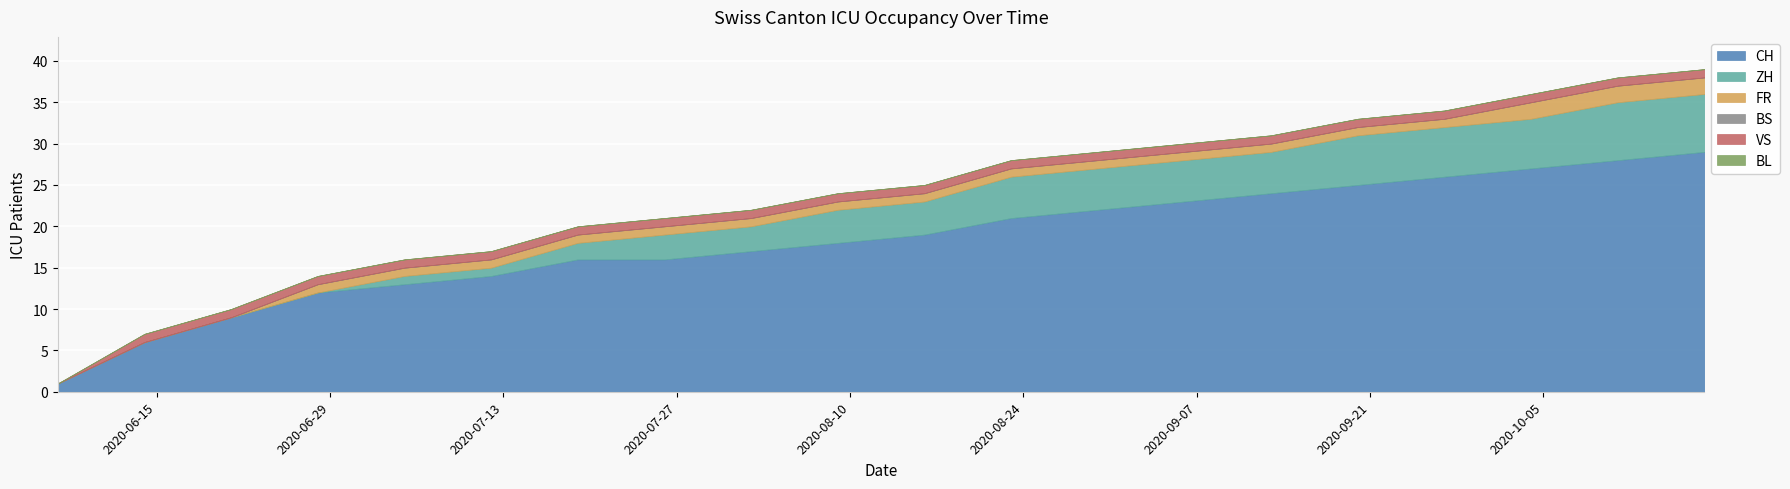

True or false: BS has more than 0 interior local peaks.

False